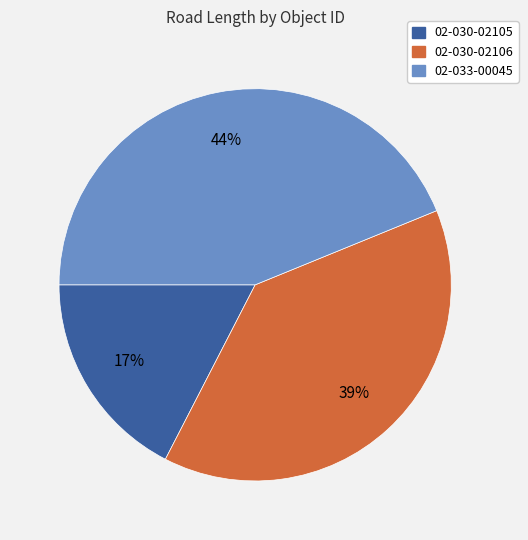

Is there any slice that represents more than half of the pie?

No